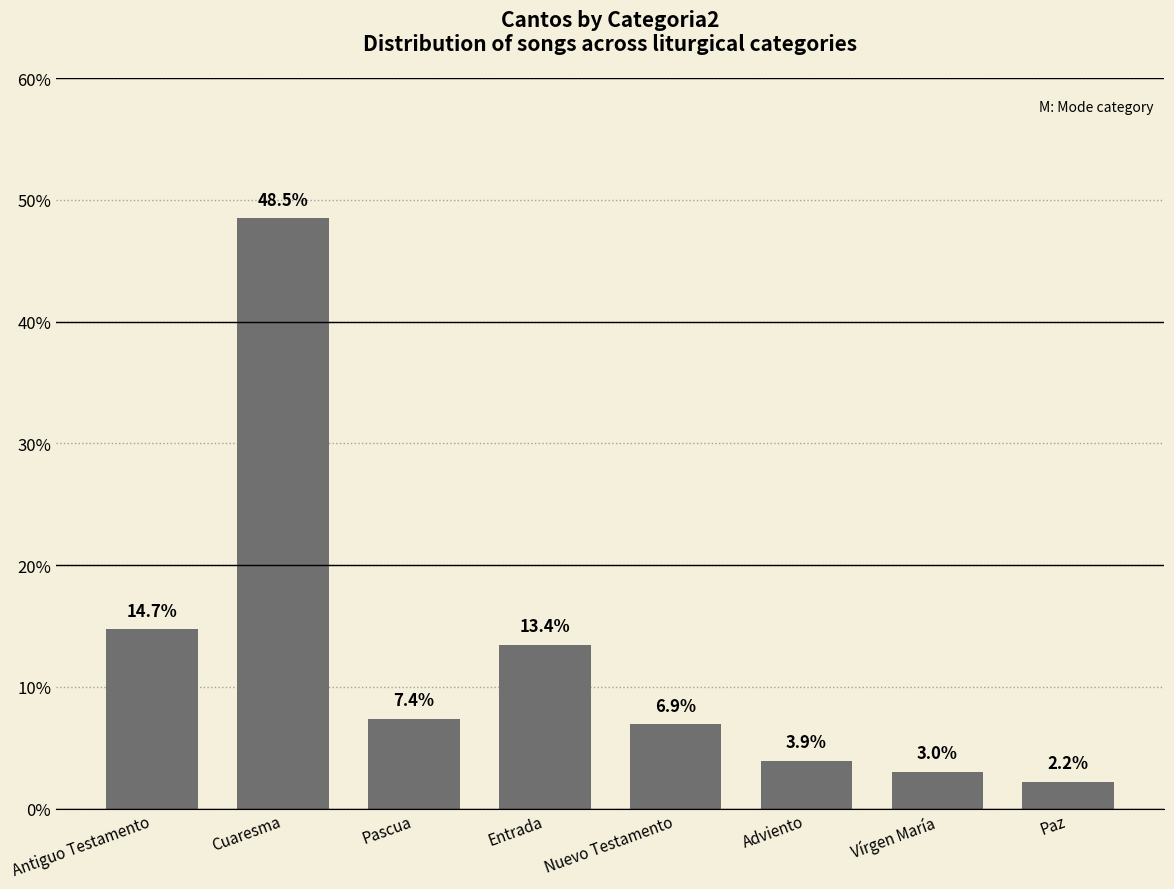

Approximately how many times larger is the value at Nuevo Testamento compared to Antiguo Testamento?

0.5